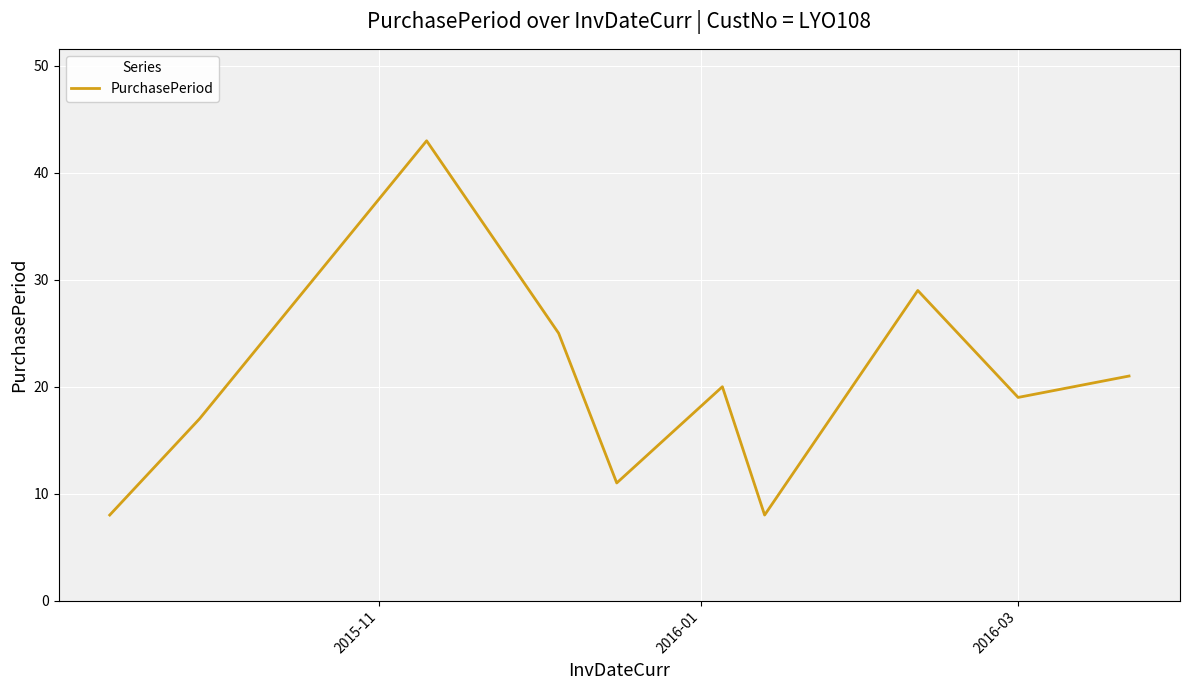

Does the chart have visible grid lines?

Yes